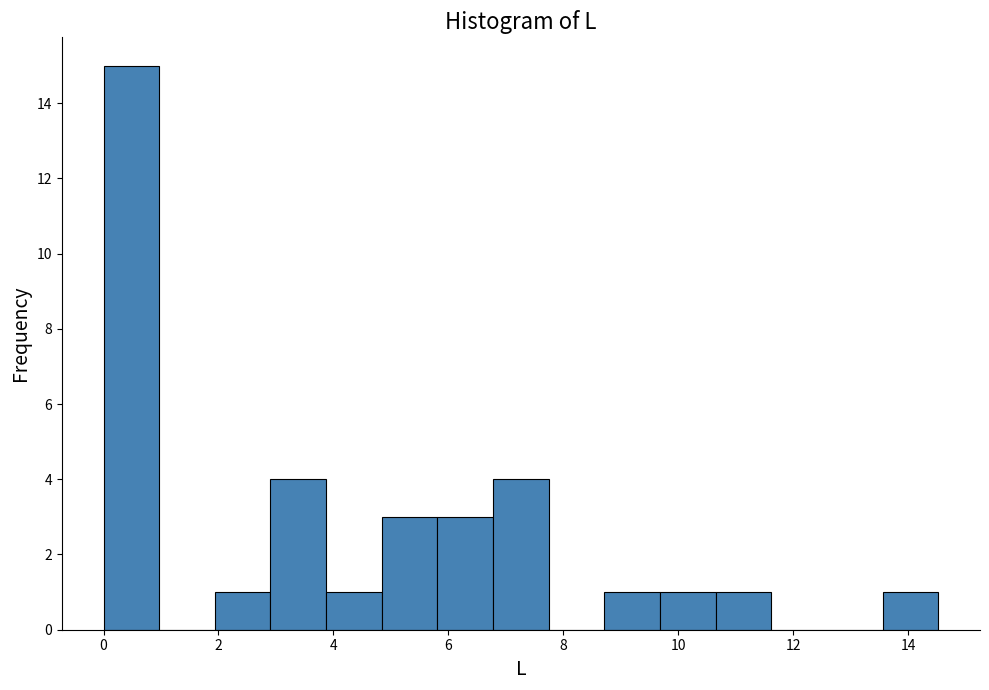

Reading left to right, transcribe this chart: for each bar, give the range it covers on the x-axis and its height. Neither the bar edges nor the heights are printed on the chart, so give them approximately, as read against the axes.

0.0 to 1.0: 15
1.0 to 2.0: 0
2.0 to 3.0: 1
3.0 to 3.8: 4
3.8 to 4.8: 1
4.8 to 5.8: 3
5.8 to 6.8: 3
6.8 to 7.8: 4
7.8 to 8.8: 0
8.8 to 9.6: 1
9.6 to 10.6: 1
10.6 to 11.6: 1
11.6 to 12.6: 0
12.6 to 13.6: 0
13.6 to 14.6: 1